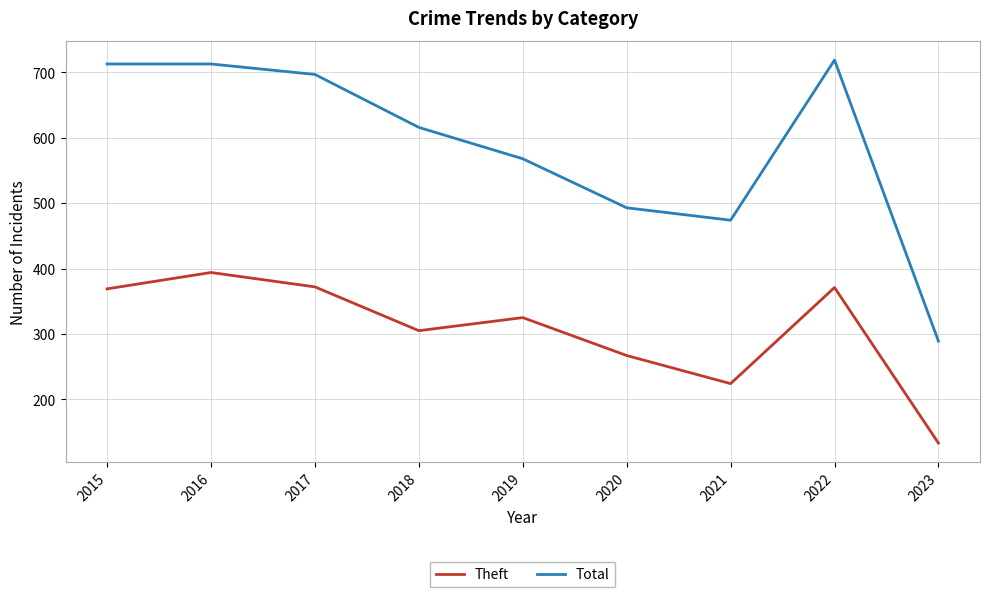

At 2022, list the series in order from largest to smallest.

Total, Theft